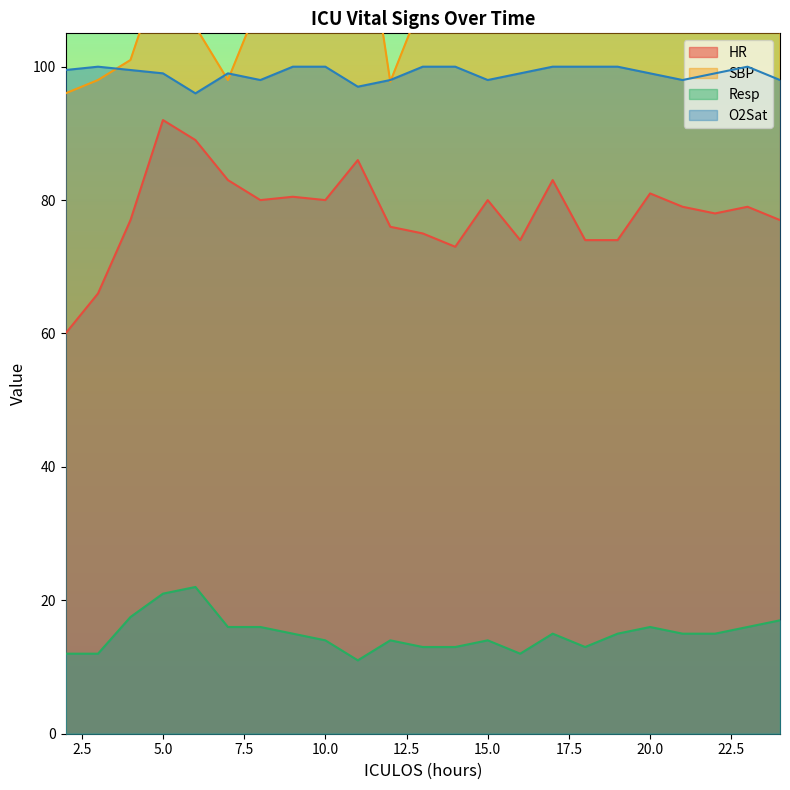

What is the value of the O2Sat point at the 22nd from the left?

100.0